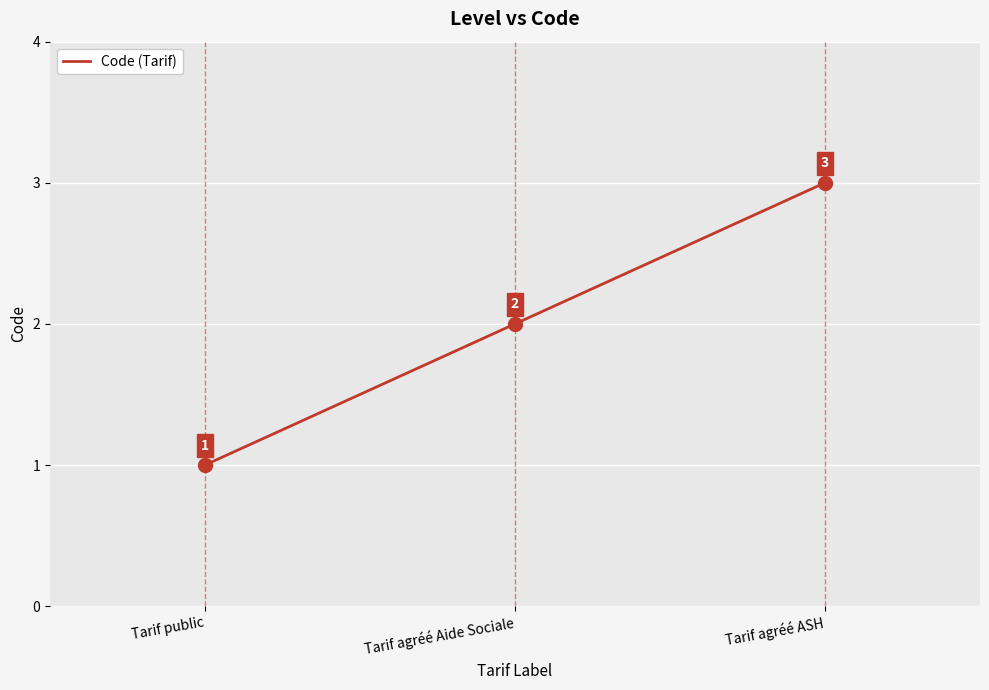

List the labels in order of value, smallest first.

Tarif public, Tarif agréé Aide Sociale, Tarif agréé ASH